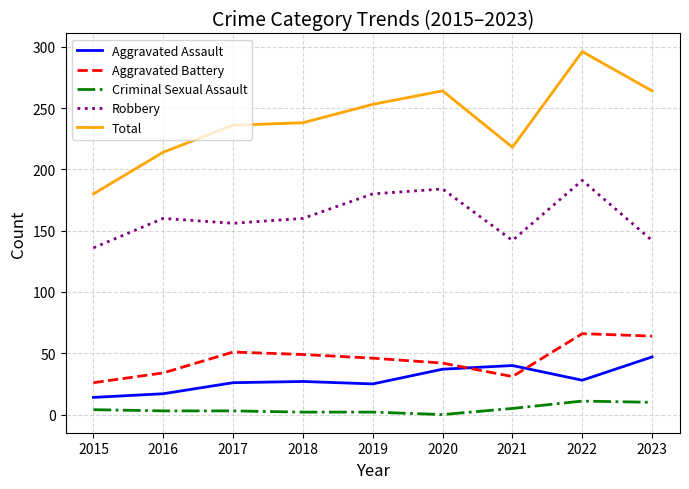

The value of Aggravated Assault at 2023 is 74. True or false?

False